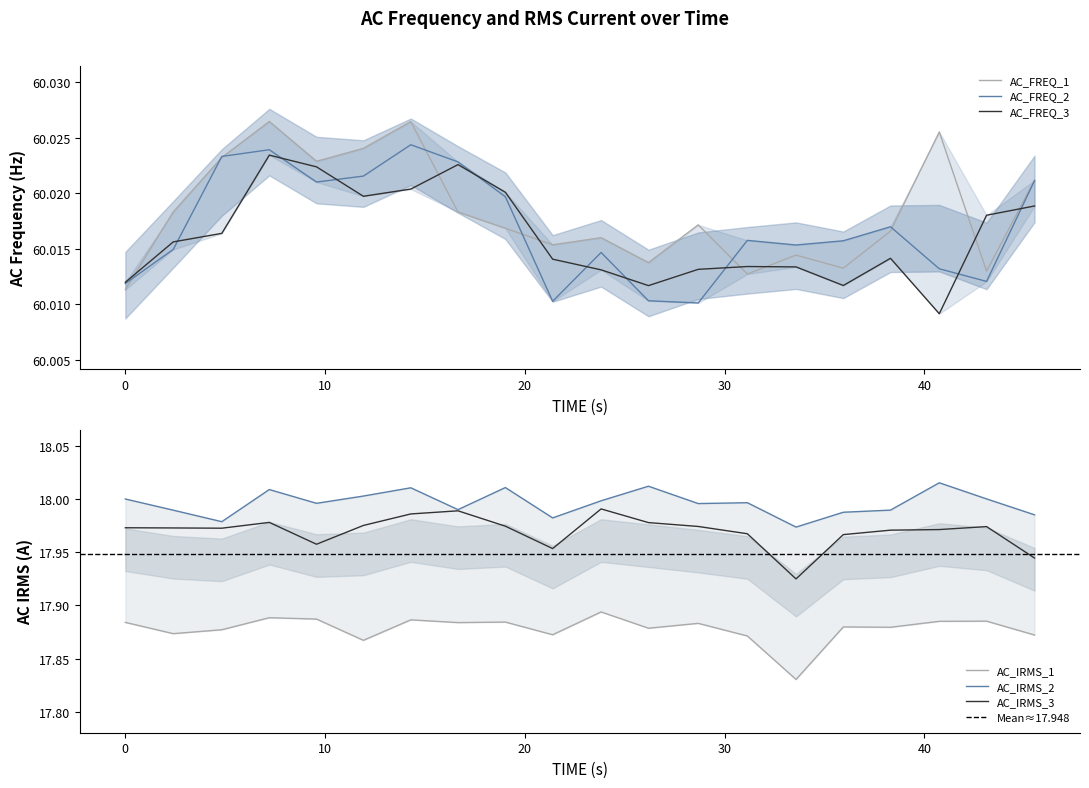

After their last crossing, which series has the higher values: AC_FREQ_1 or AC_FREQ_3?

AC_FREQ_1